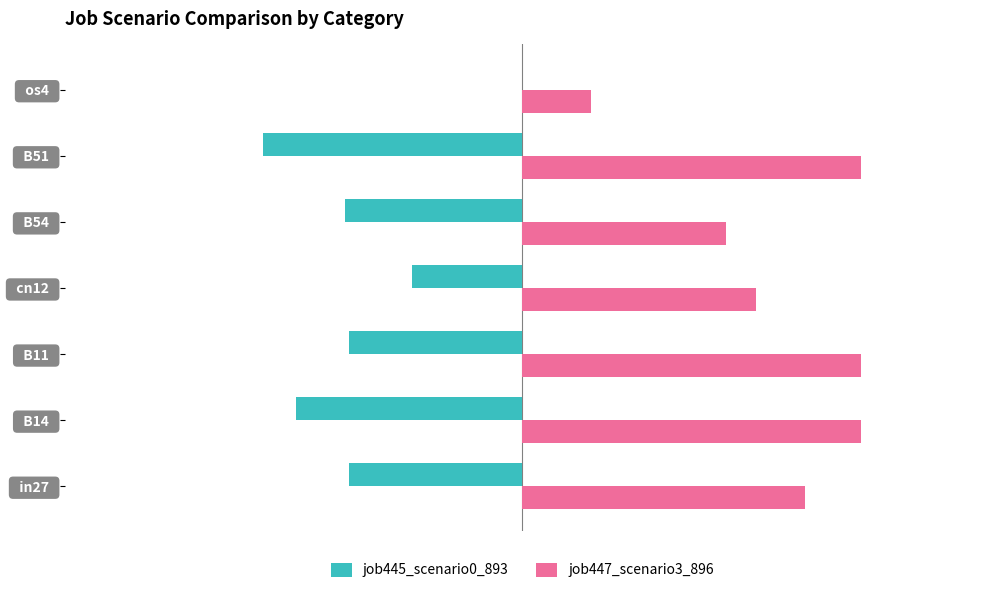

How many series are shown in this chart?

2